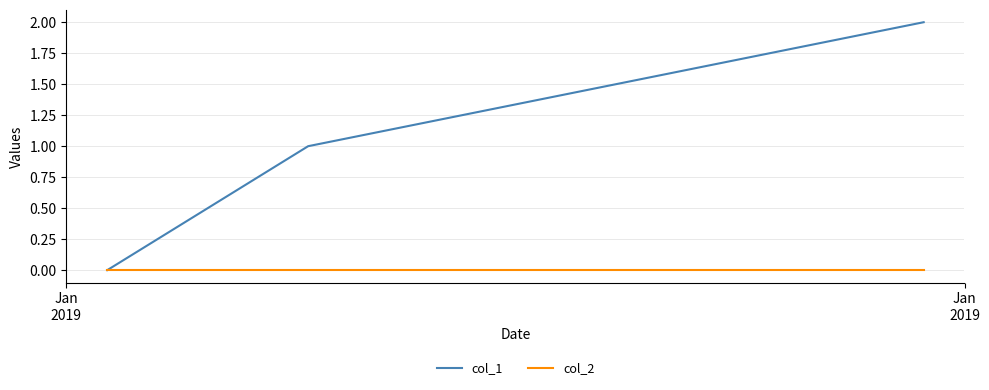

List the series in order of their peak value, highest first.

col_1, col_2